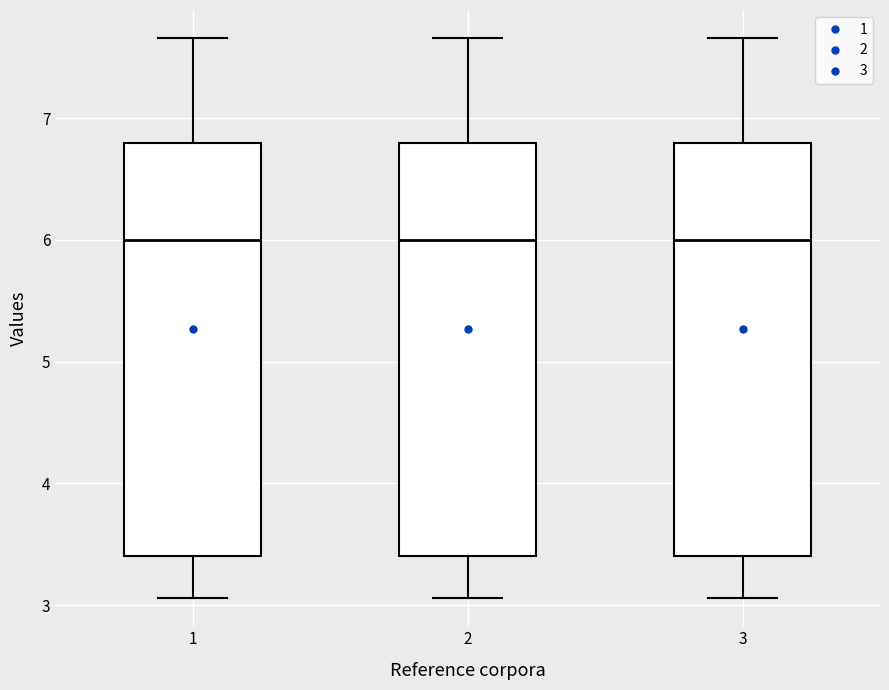

Reading left to right, read every box against the y-axis: the position of its median line, the range the box covers, and the ends of its whiskers. The values are not printed on the chart, so give them approximately, as read against the axis.

1: median 6.0, box 3.4 to 6.8, whiskers 3.1 to 7.7
2: median 6.0, box 3.4 to 6.8, whiskers 3.1 to 7.7
3: median 6.0, box 3.4 to 6.8, whiskers 3.1 to 7.7